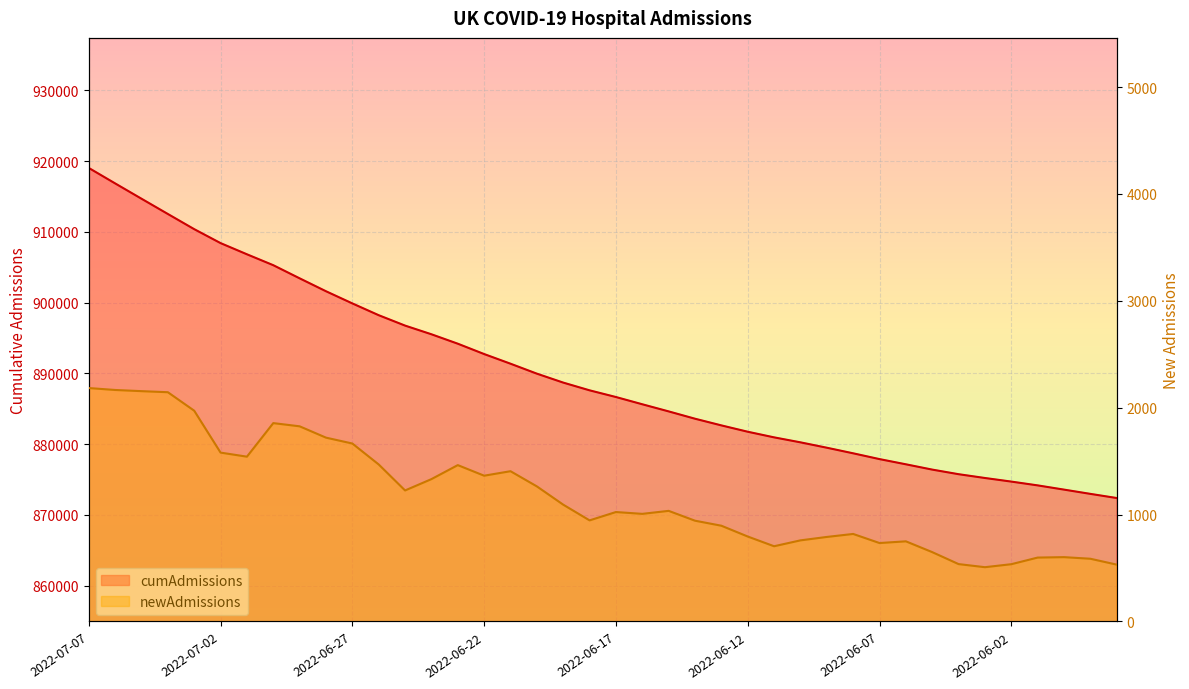

True or false: newAdmissions and cumAdmissions cross at least once.

False